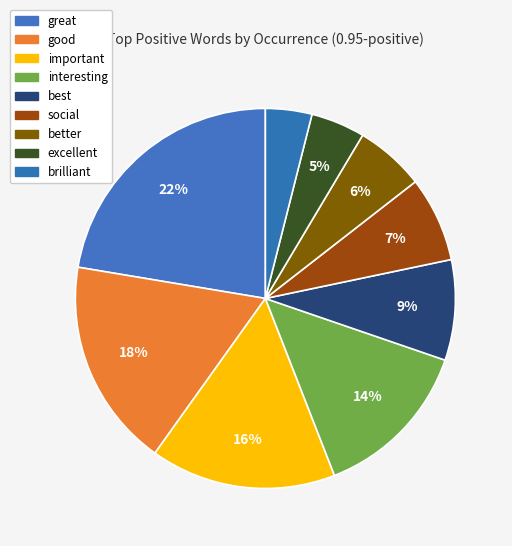

How many segments does this pie chart have?

9